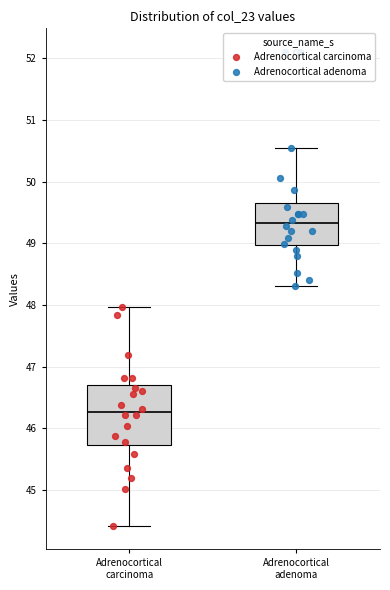

Reading left to right, read every box against the y-axis: the position of its median line, the range the box covers, and the ends of its whiskers. The values are not printed on the chart, so give them approximately, as read against the axis.

Adrenocortical carcinoma: median 46.3, box 45.7 to 46.7, whiskers 44.4 to 48.0
Adrenocortical adenoma: median 49.3, box 49.0 to 49.7, whiskers 48.3 to 50.6